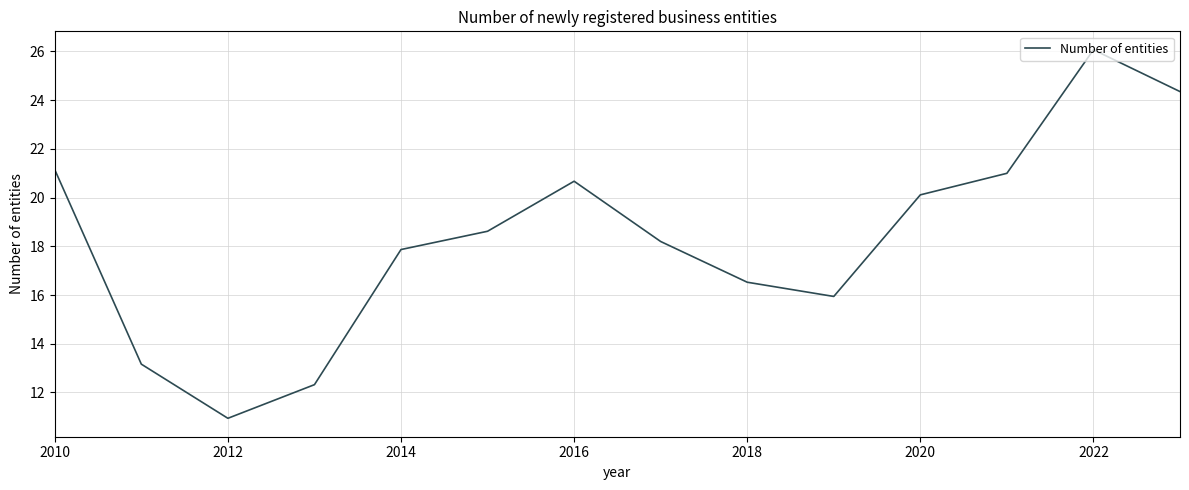

What is the maximum value shown in the chart?

26.1